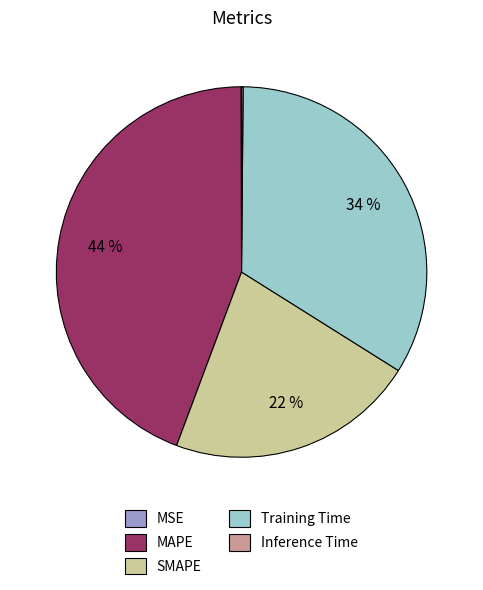

Which category has the biggest portion of the pie?

MAPE